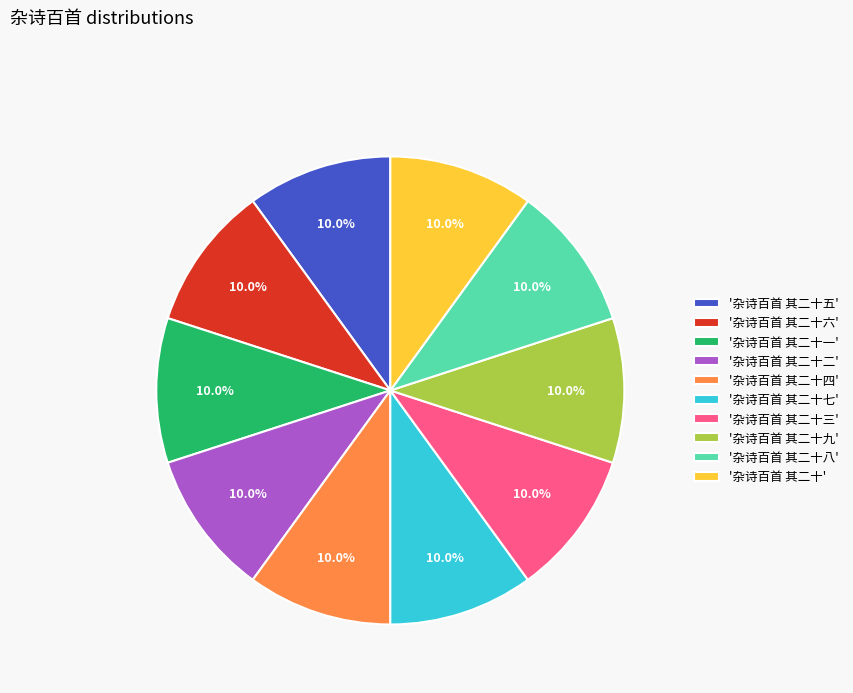

Approximately how many times larger is the value at '杂诗百首 其二十六' compared to '杂诗百首 其二十八'?

1.0